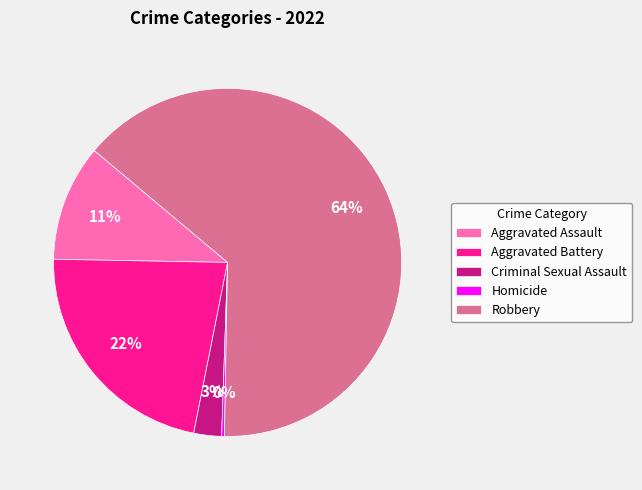

To the nearest percent, what portion does Criminal Sexual Assault represent?

3%